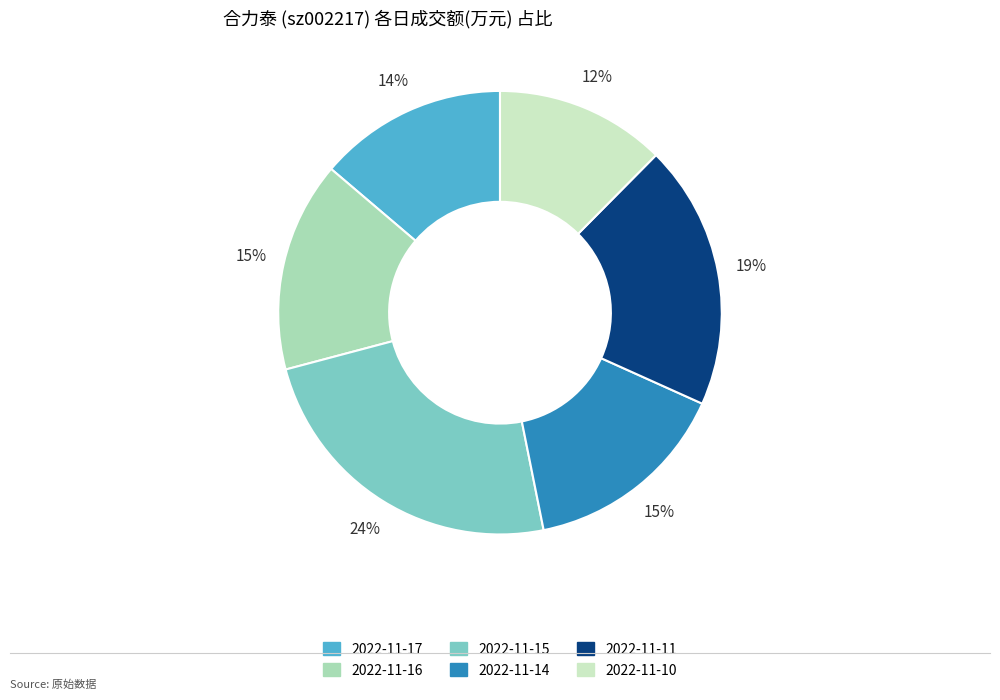

To the nearest percent, what portion does 2022-11-14 represent?

15%